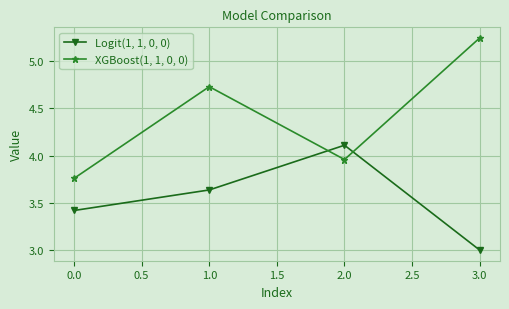

What is the label of the 4th point from the left?

3.0